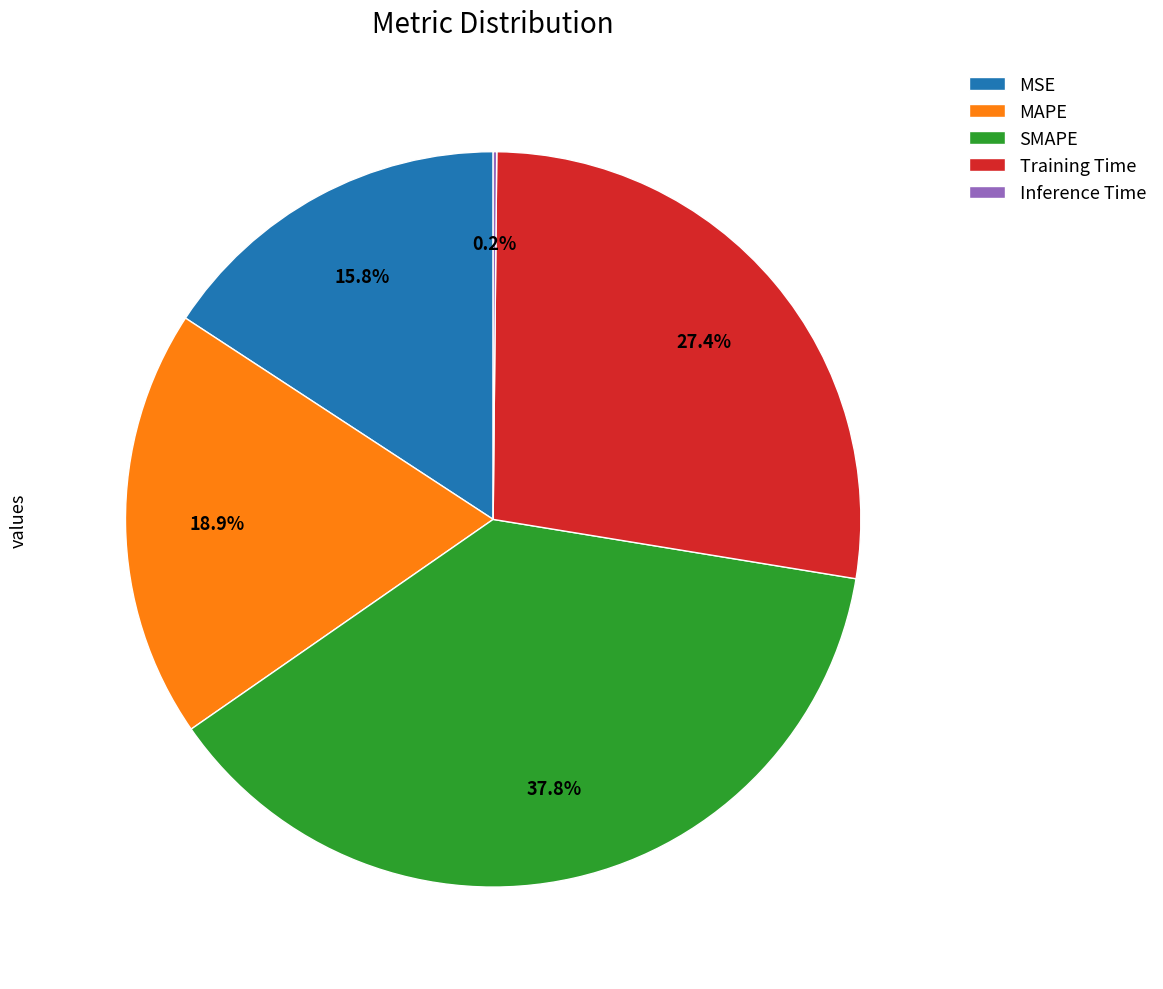

Is MAPE the majority of the pie?

No